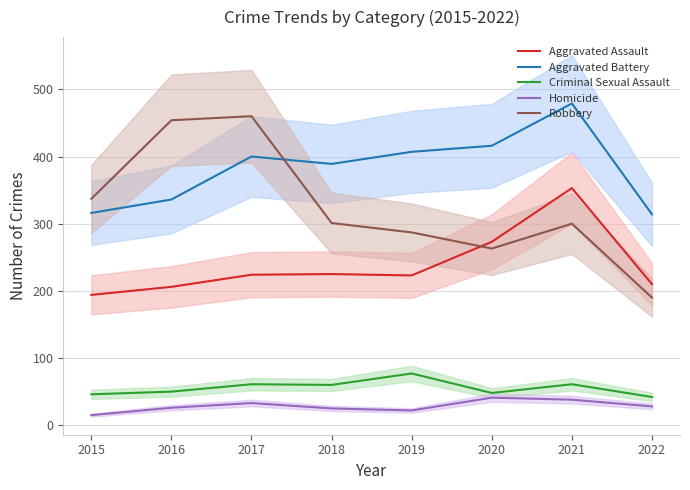

Is the value of Aggravated Assault at 2016 greater than the value of Robbery at 2018?

No